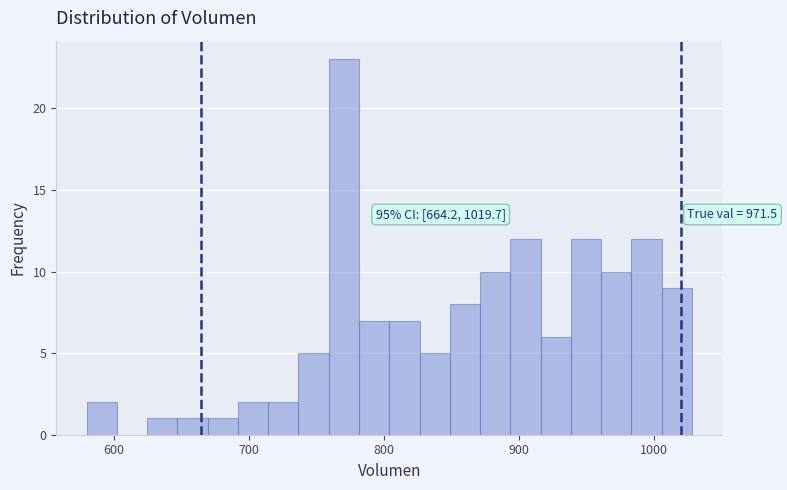

Around what value on the x-axis is the tallest bar? Give the approximate position of its centre, as read against the axis.

770